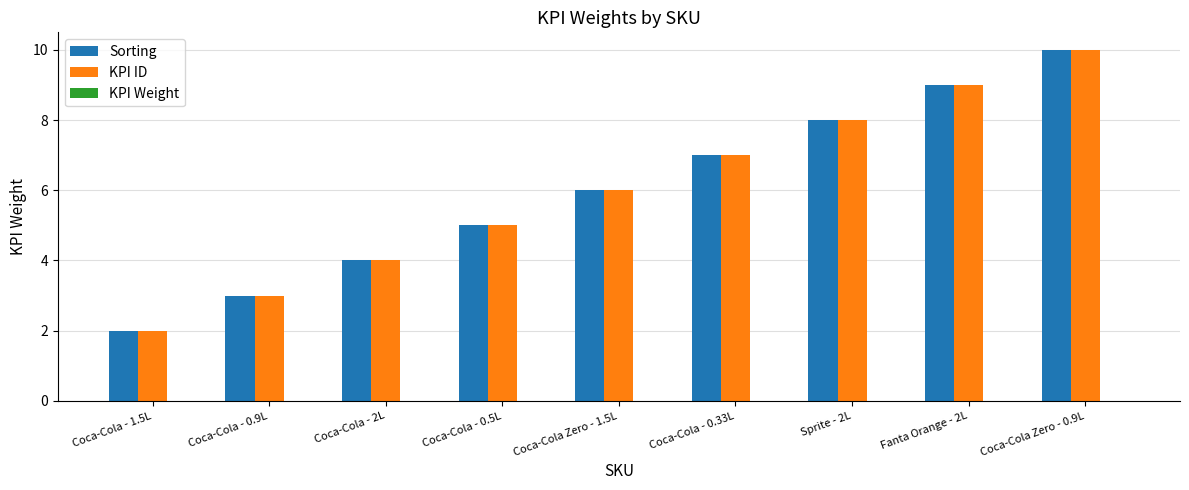

At which label does KPI ID reach its peak?

Coca-Cola Zero - 0.9L